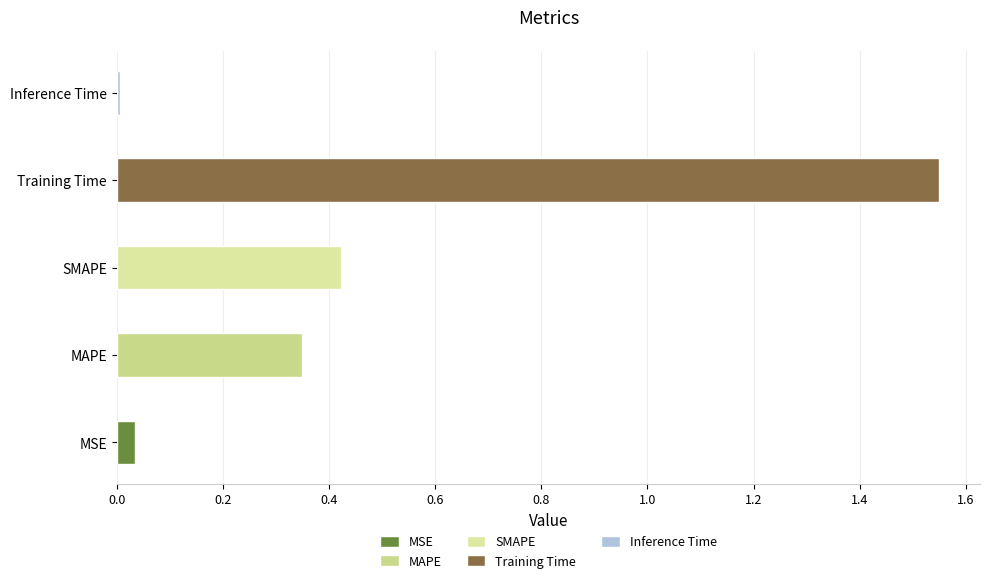

Does the chart contain any negative values?

No